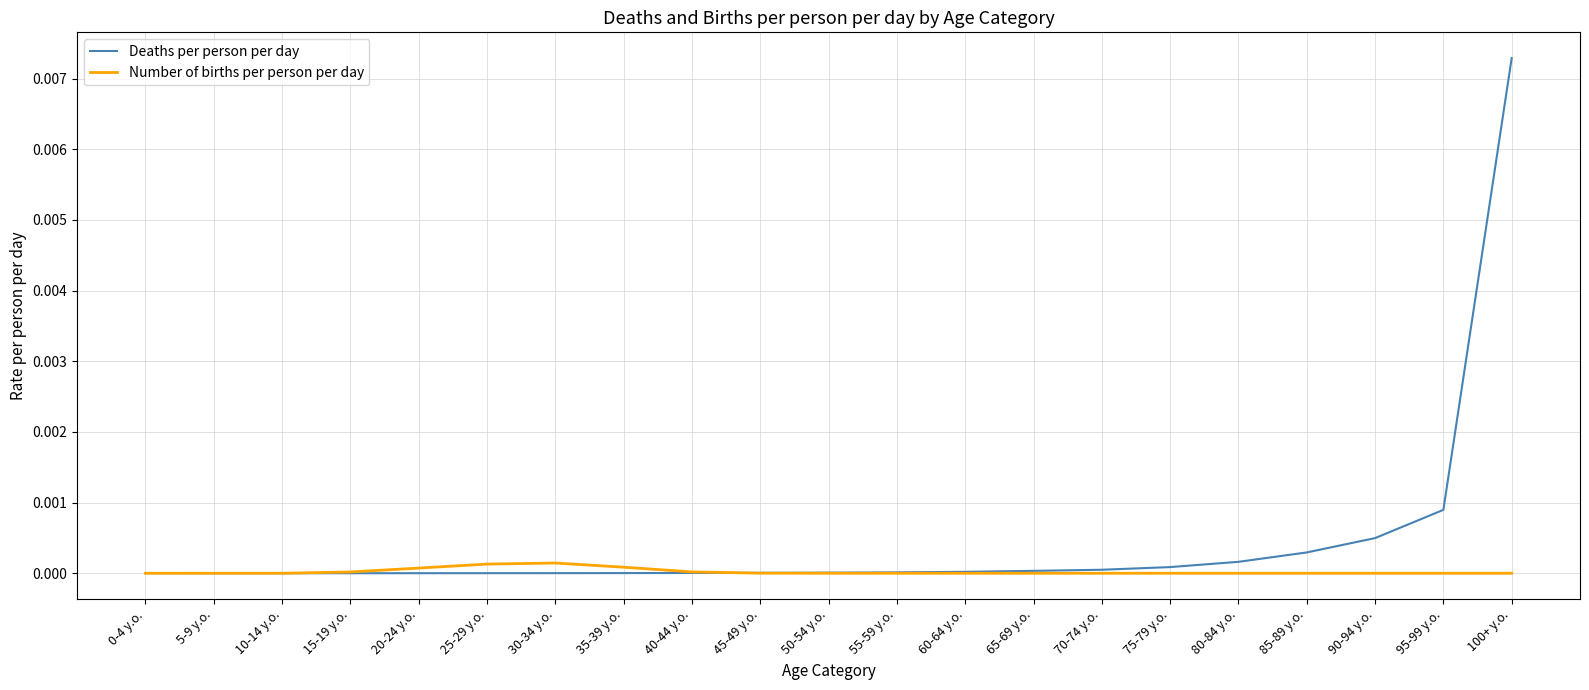

Which series has the largest range (max minus min)?

Deaths per person per day